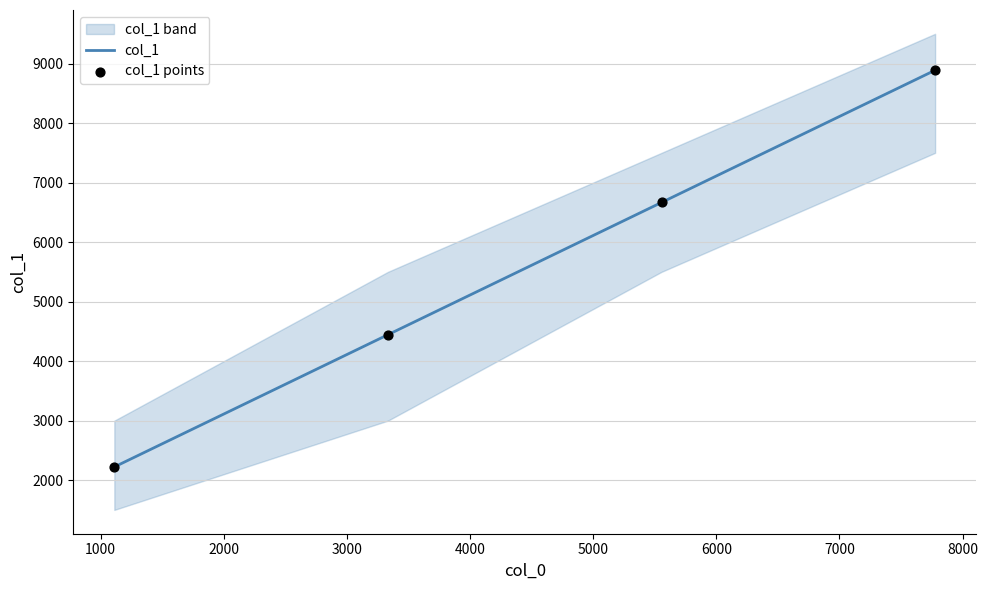

Which series has the widest spread of Y values?

col_1